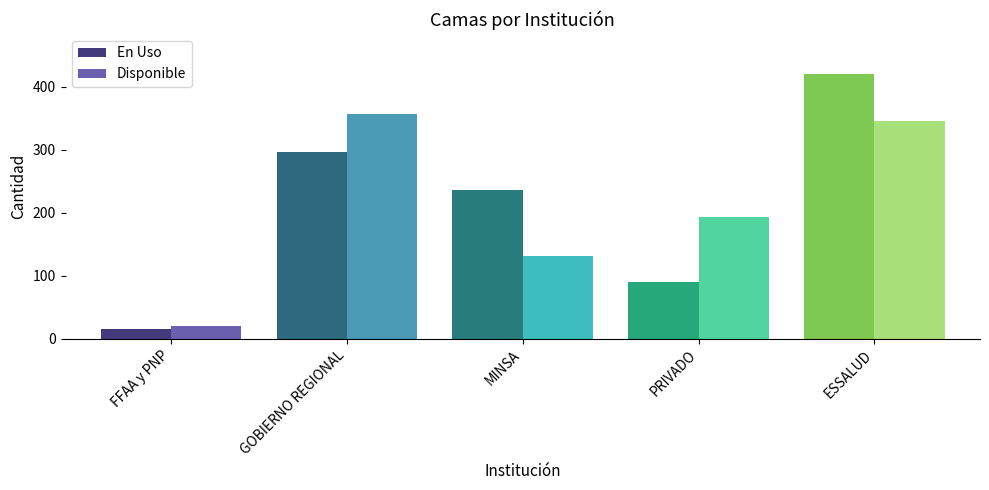

How many groups of bars are there?

5